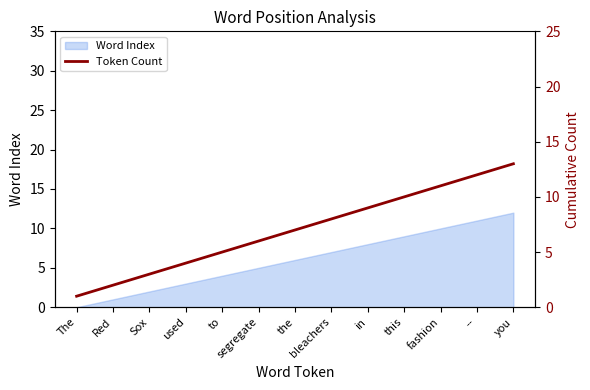

How many data points are less than 7?

6